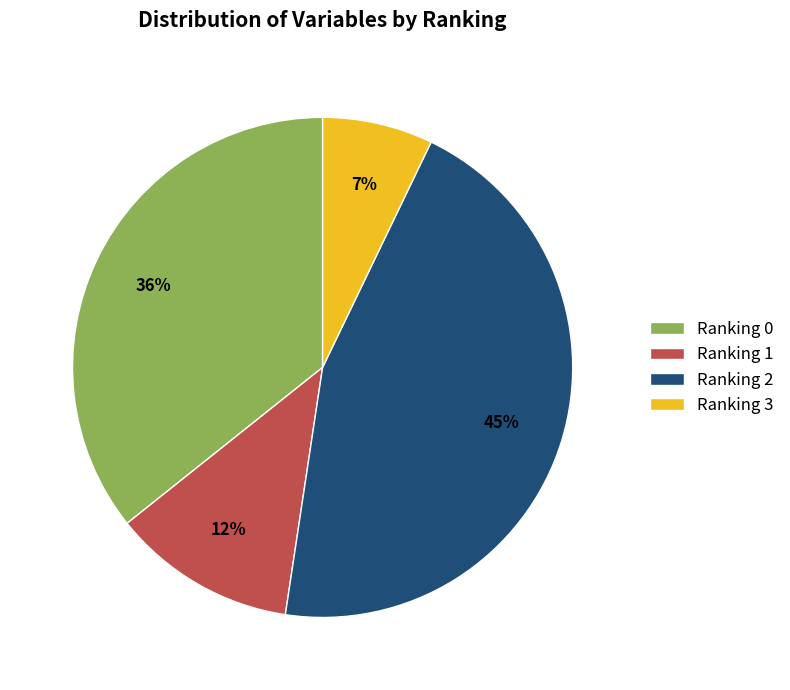

Which has a higher value, Ranking 0 or Ranking 2?

Ranking 2